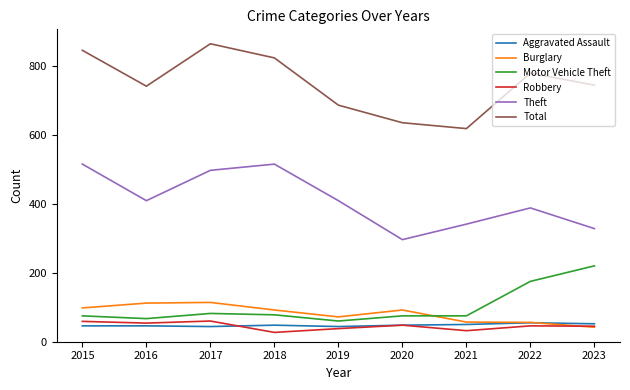

What is the sum of the Aggravated Assault values at 2020 and 2023?

100